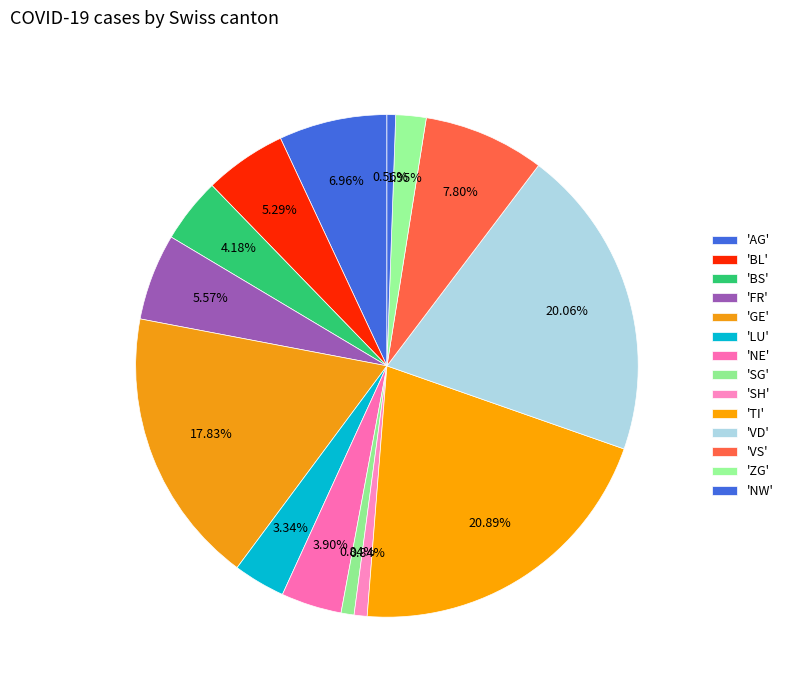

How many segments does this pie chart have?

14